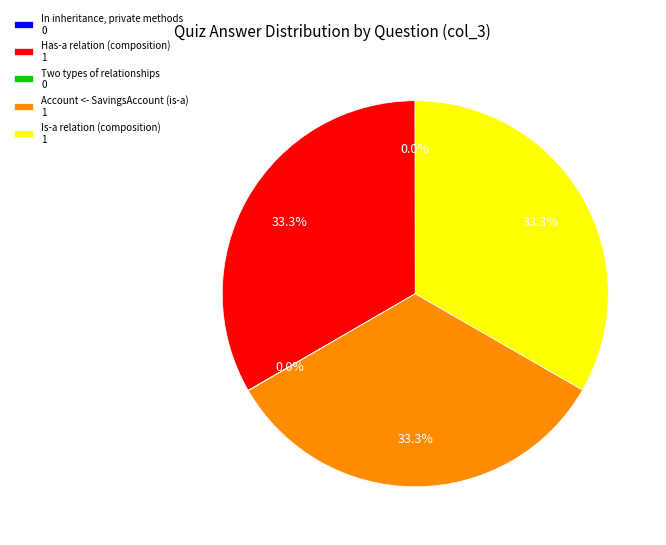

To the nearest percent, what is the average slice percentage?

20%